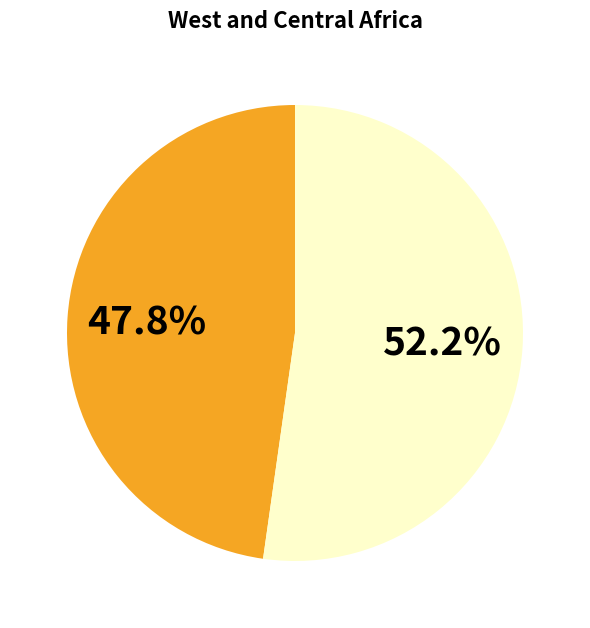

Is there a majority slice in this chart?

Yes